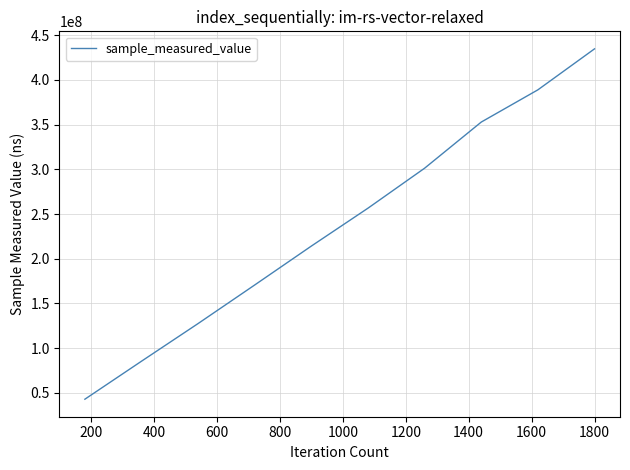

What is the maximum value shown in the chart?

434555042